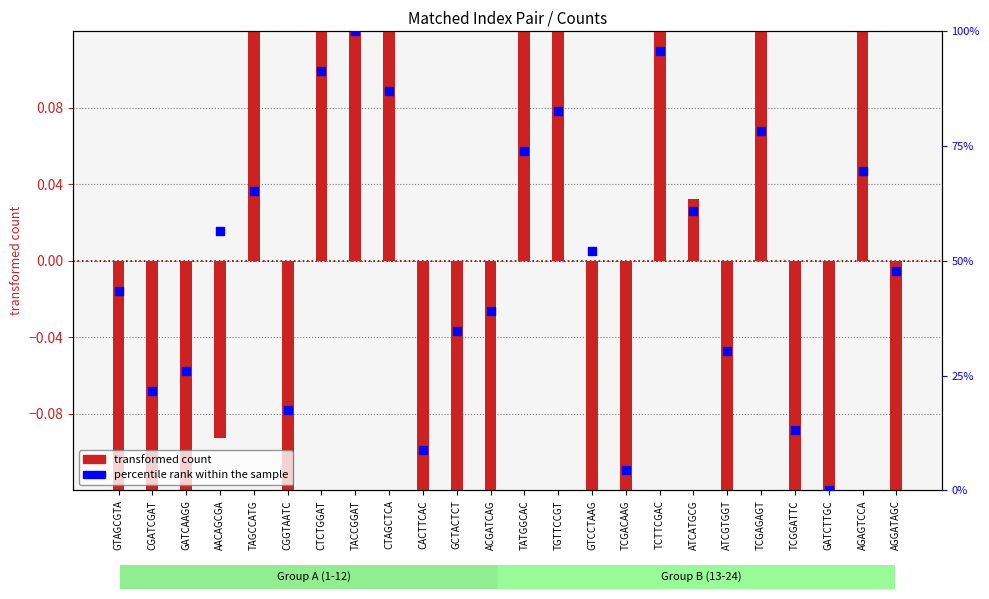

Which series has the largest Y range (max minus min)?

percentile rank within the sample